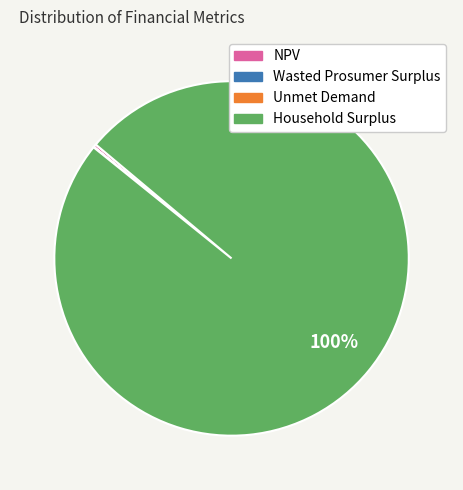

Is there any slice that represents more than half of the pie?

Yes